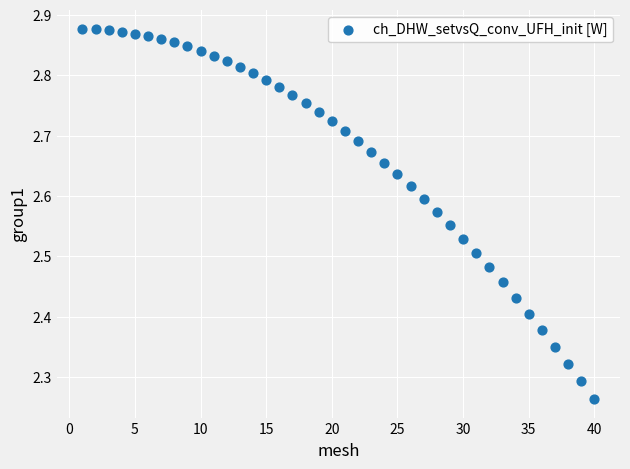

What is the range of X values (max minus min)?

39.0